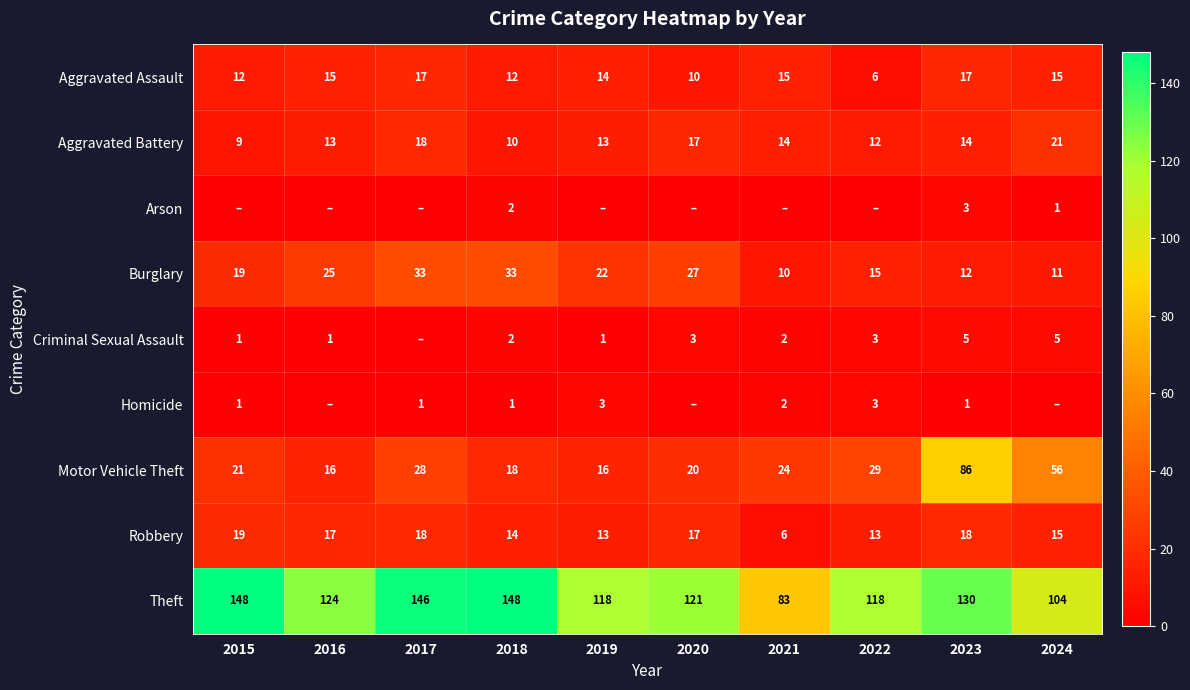

Is the value of Aggravated Battery at 2020 greater than the value of Theft at 2022?

No